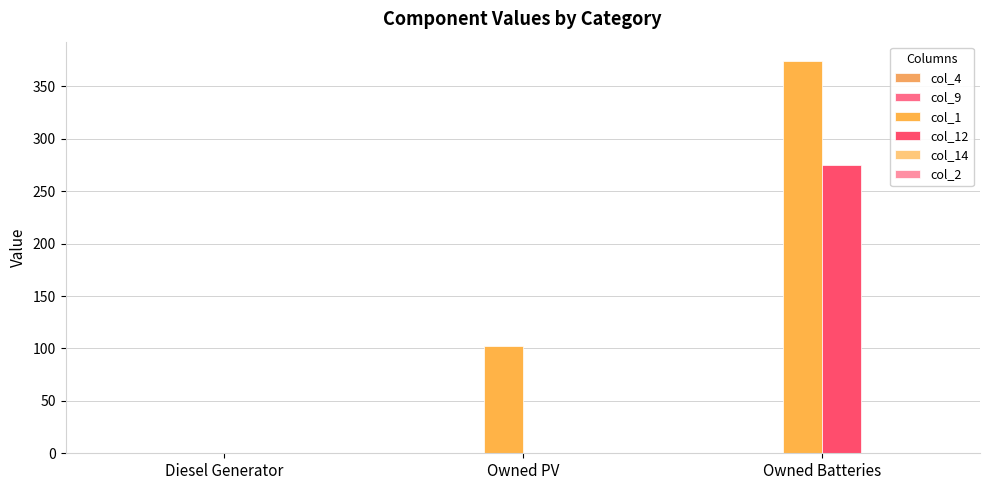

What is the difference between the col_12 values at Owned Batteries and Diesel Generator?

275